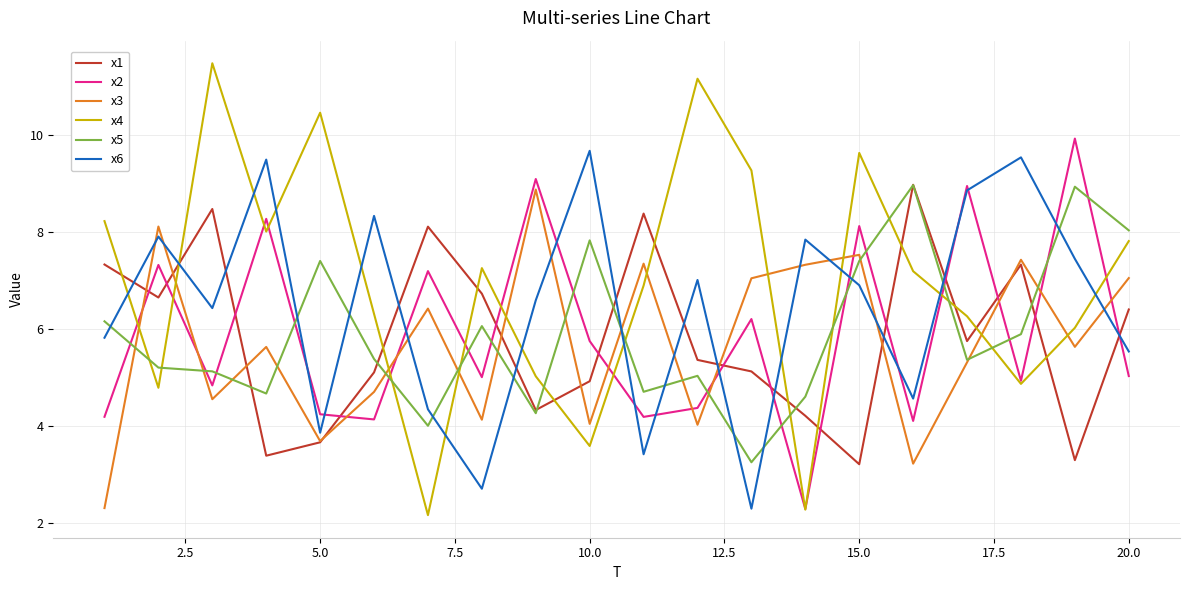

What is the difference between the maximum and minimum values in the x4 series?

9.3